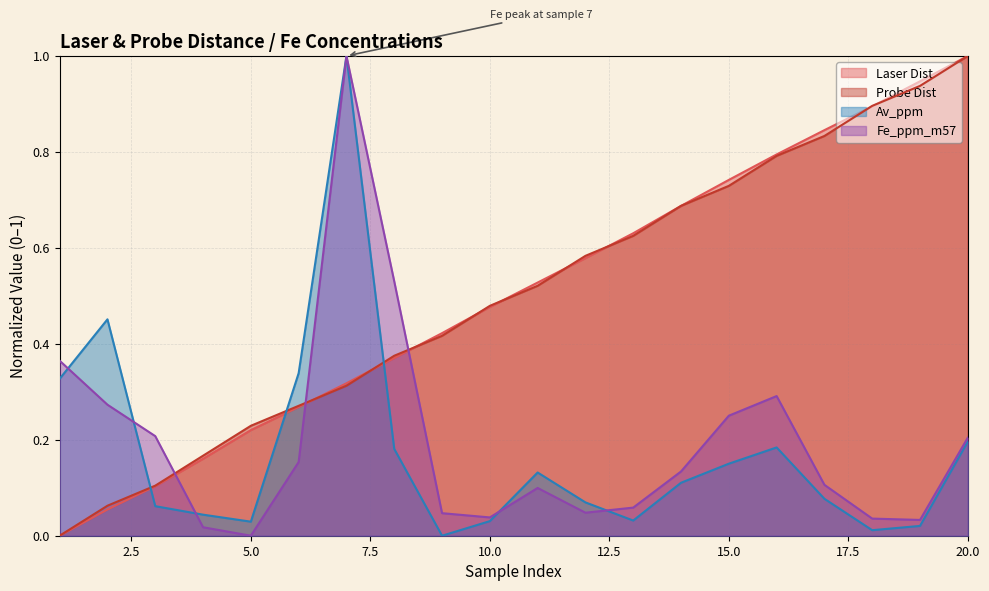

At how many categories does at least one series exceed 0?

20